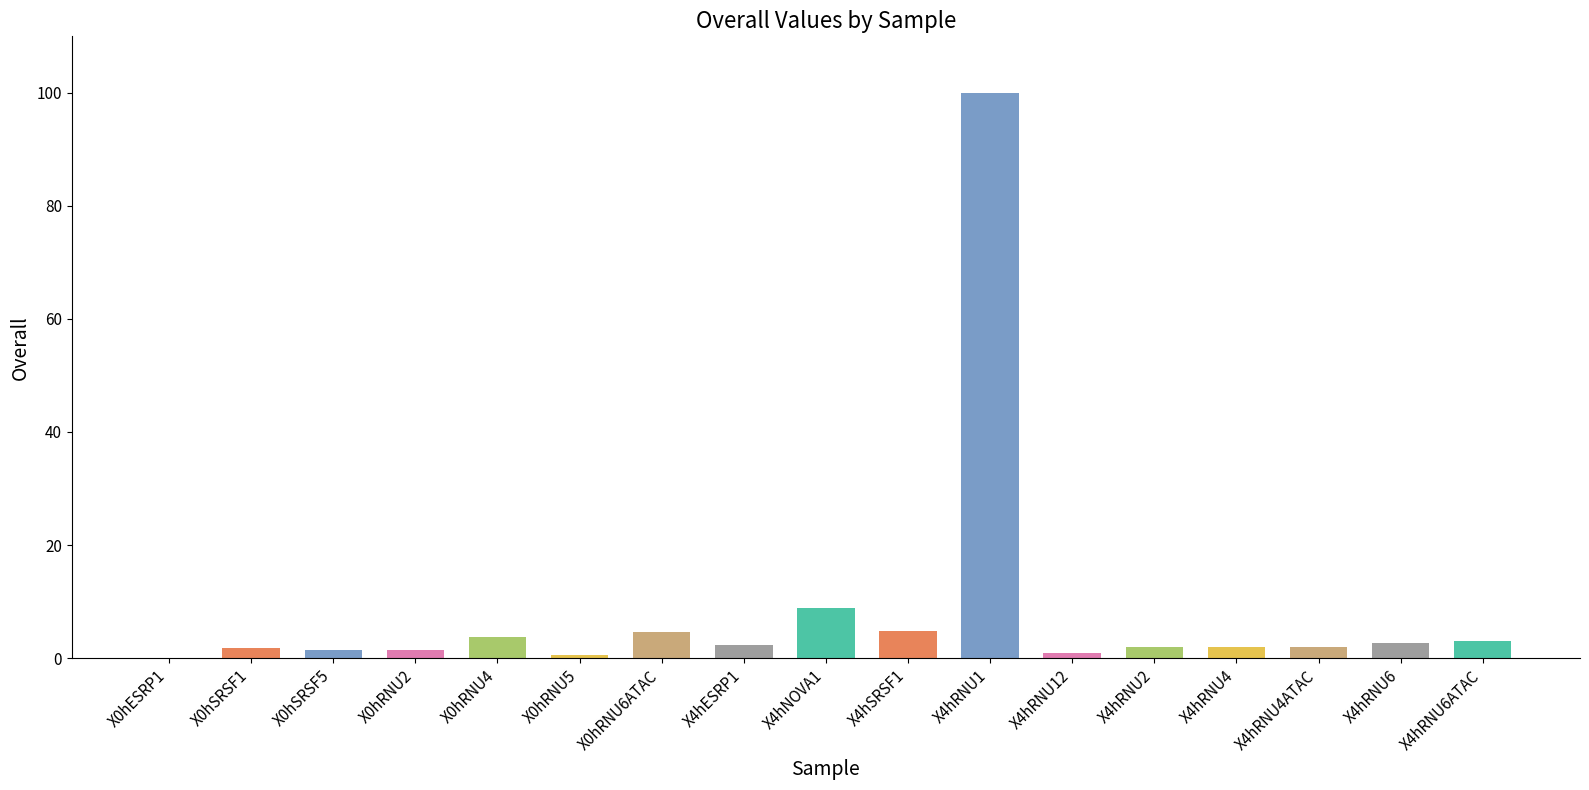

Are the bars horizontal?

No